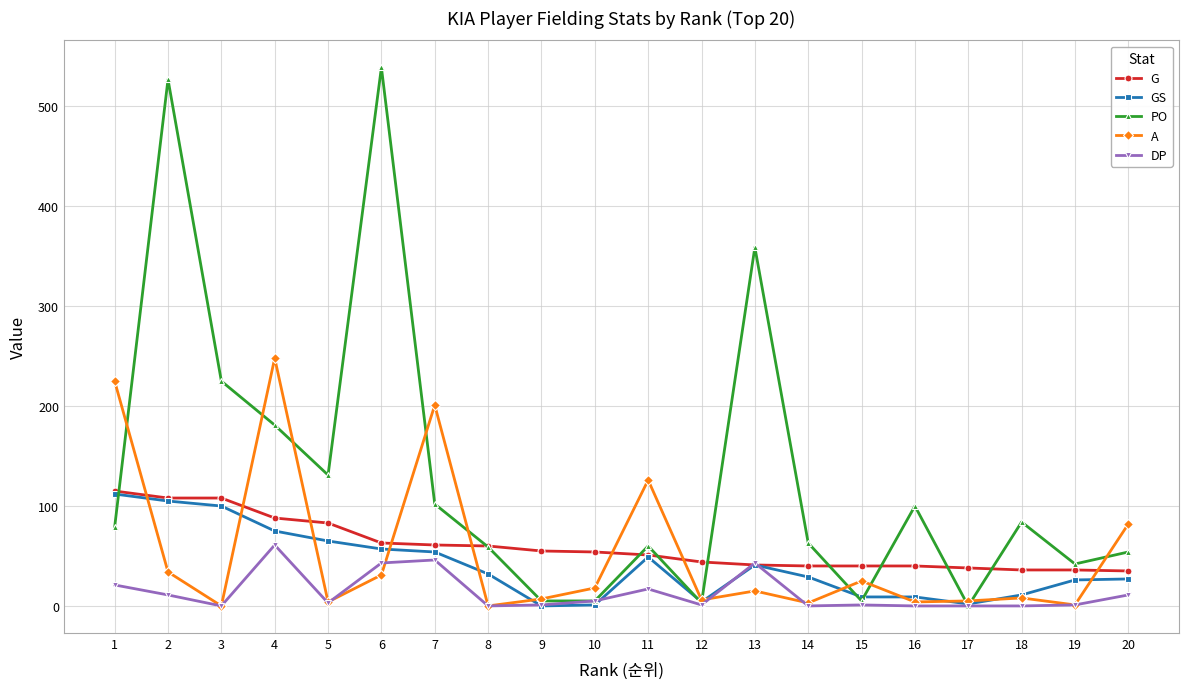

Which series has the largest range (max minus min)?

PO